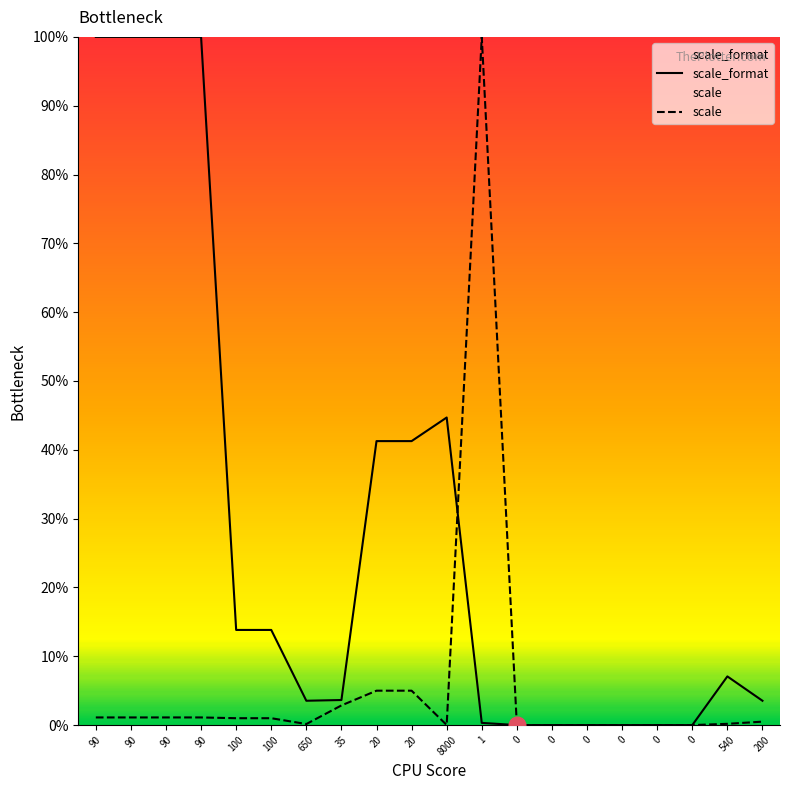

The value of scale_format at 540 is 2.9. True or false?

False